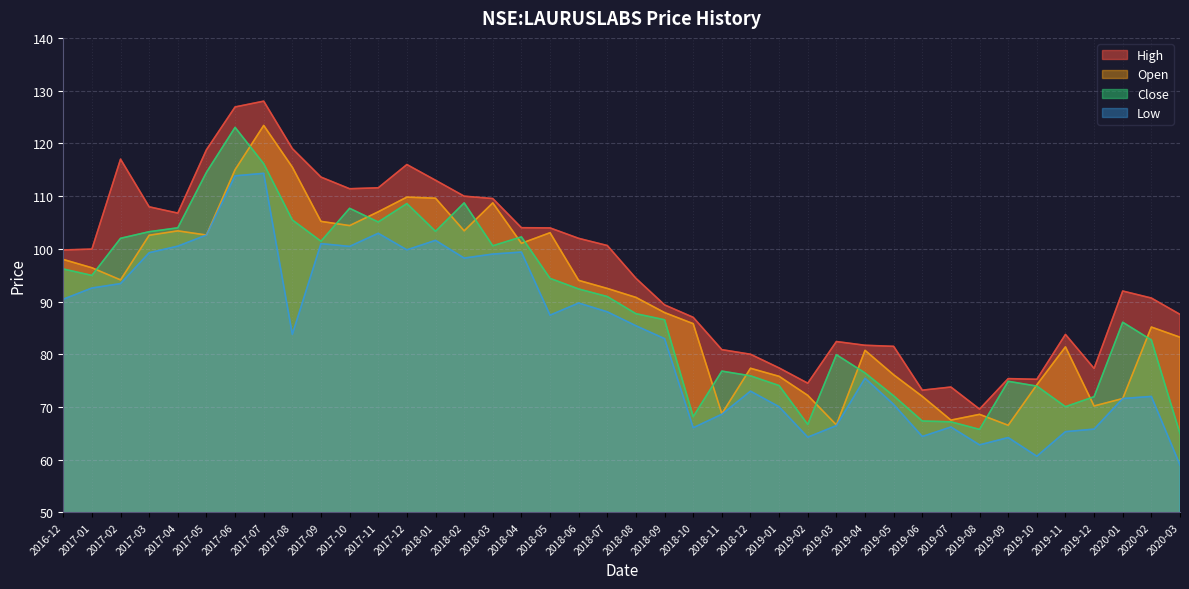

Does the chart have visible grid lines?

Yes